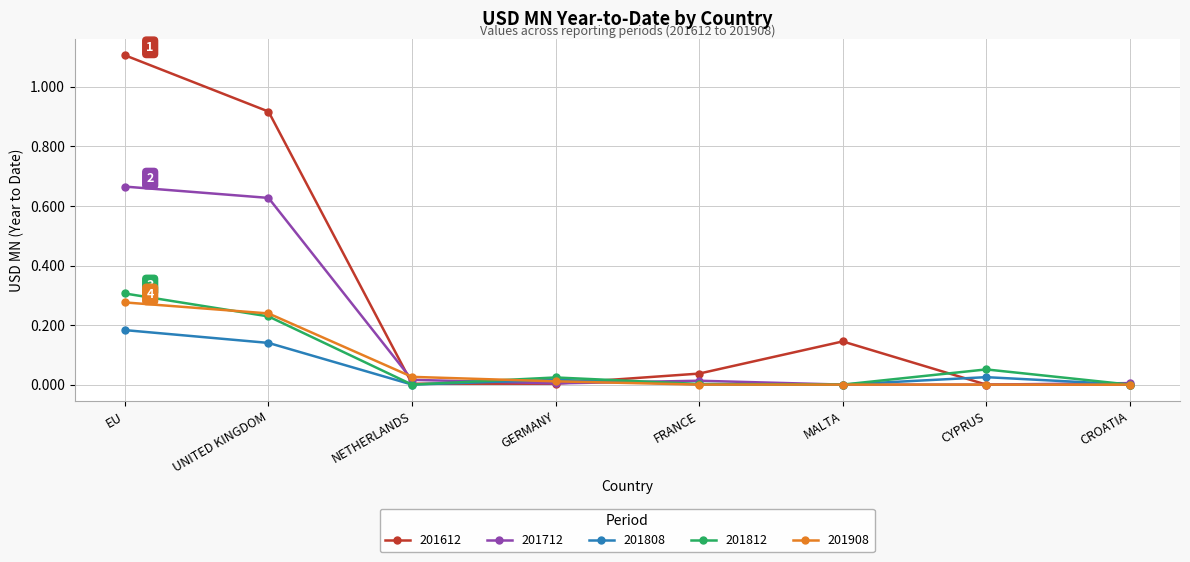

Is the value of 201612 at CYPRUS greater than the value of 201712 at UNITED KINGDOM?

No